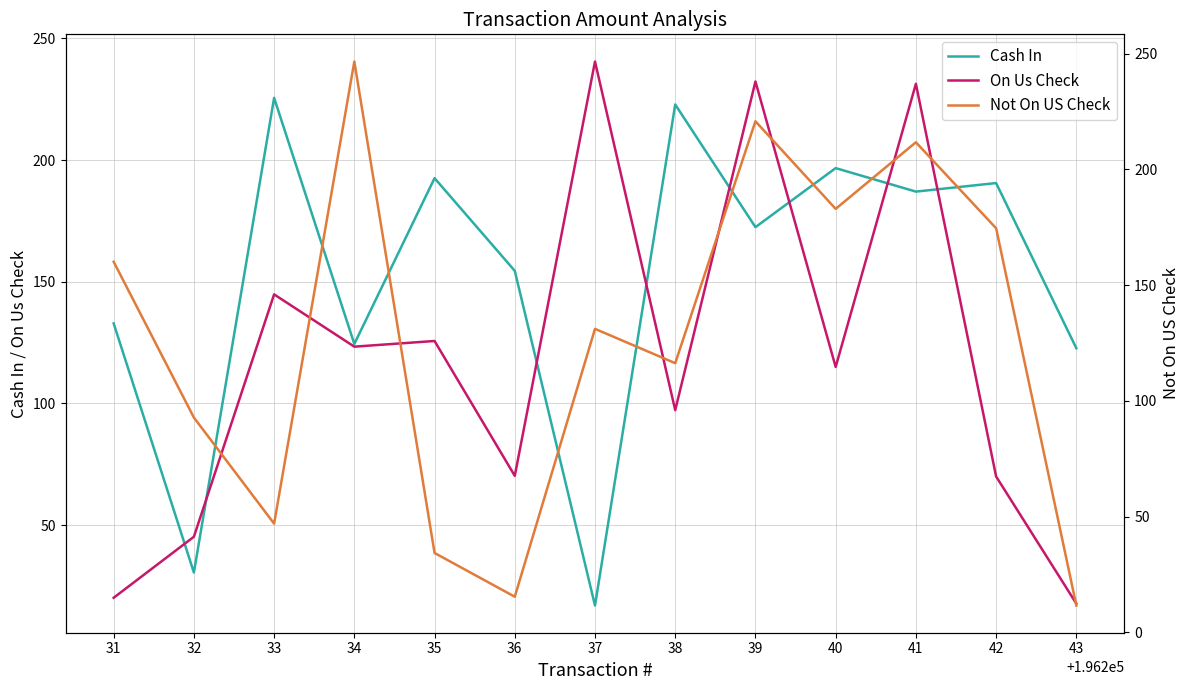

List the series in order of their peak value, highest first.

Not On US Check, On Us Check, Cash In